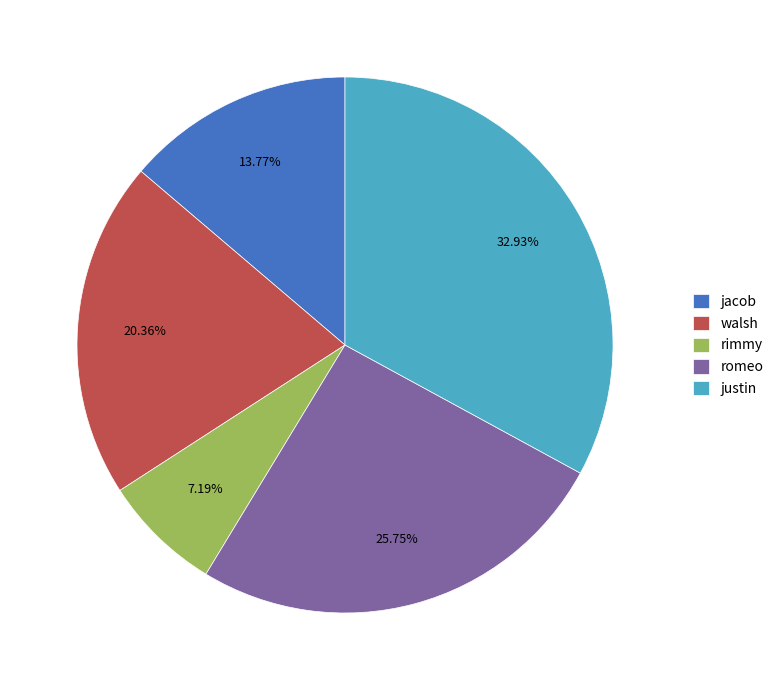

To the nearest percent, what portion does justin represent?

33%